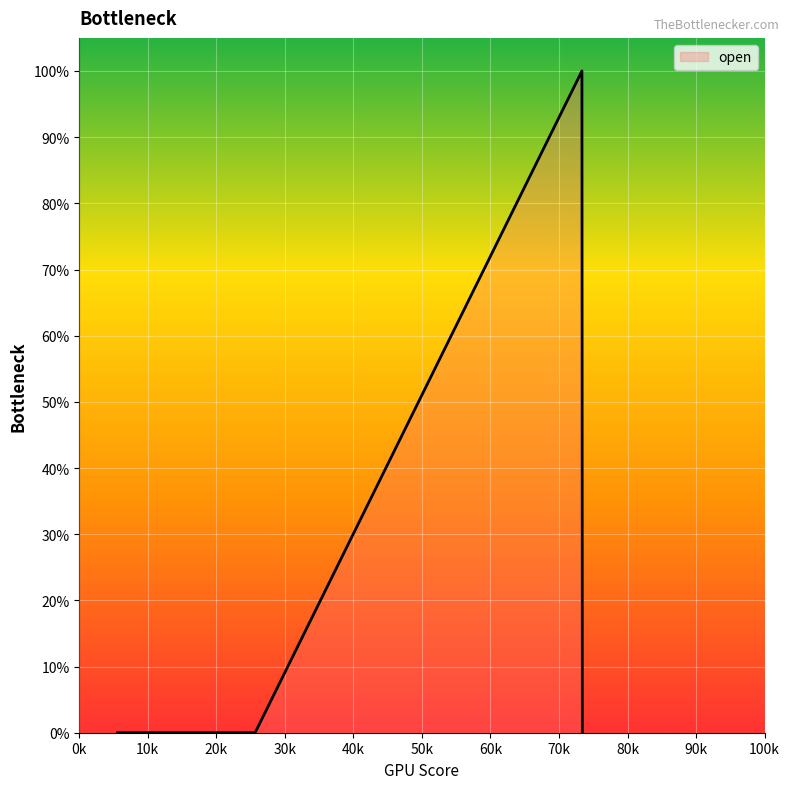

What is the label of the 1st point from the right?

73349